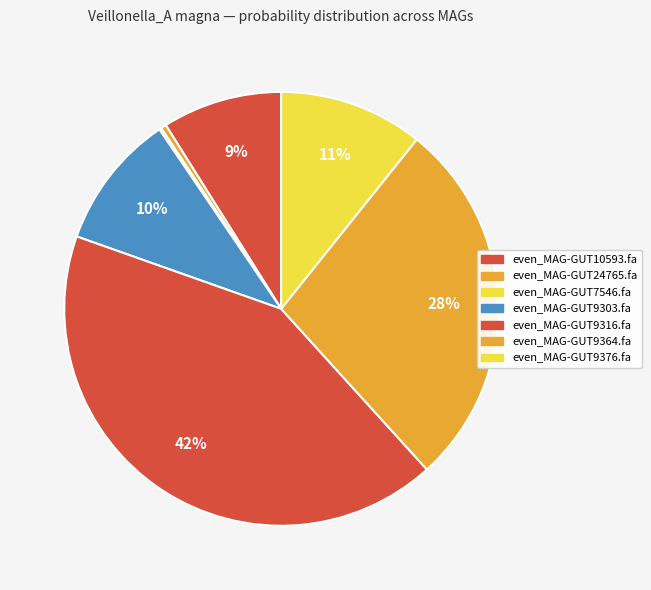

To the nearest percent, what portion does even_MAG-GUT9364.fa represent?

28%